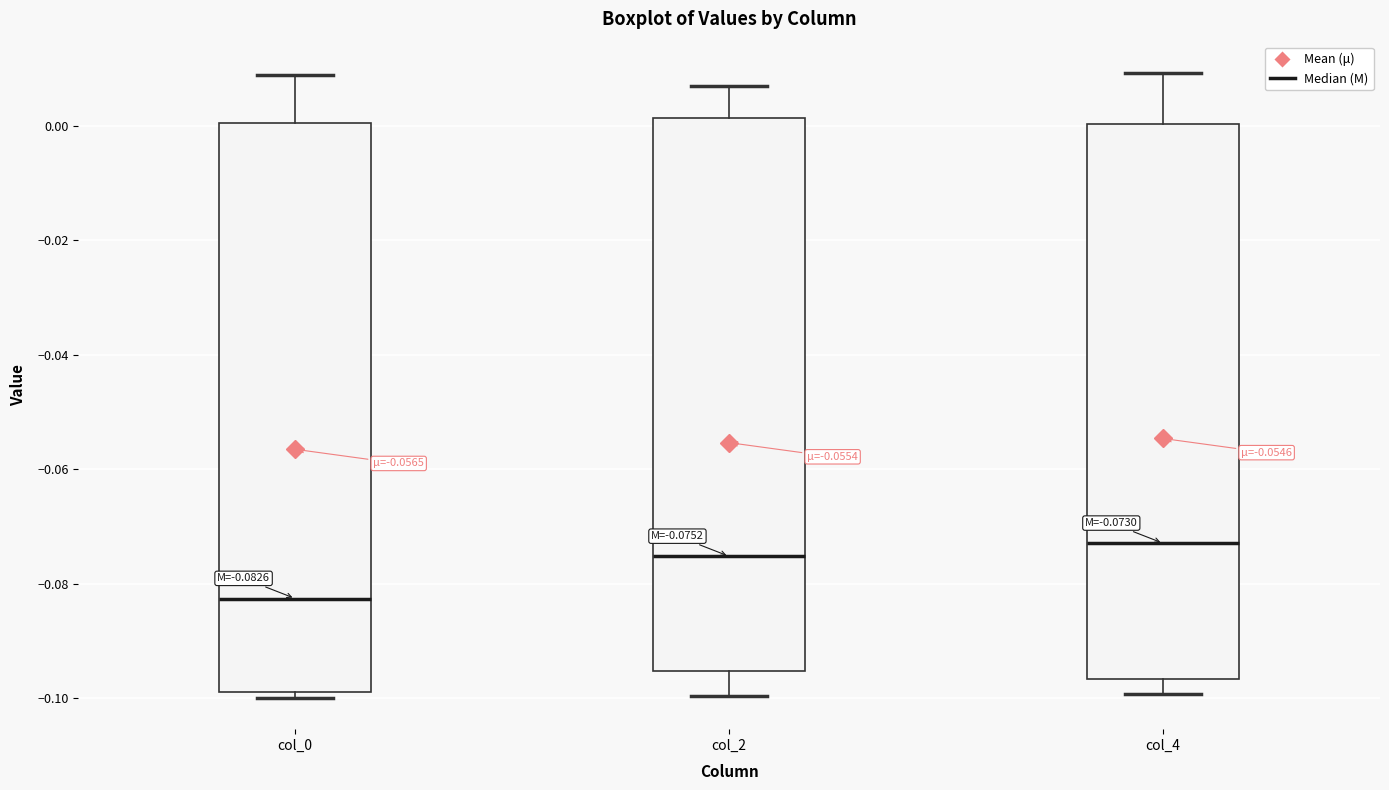

Which box's median line is the lowest?

col_0